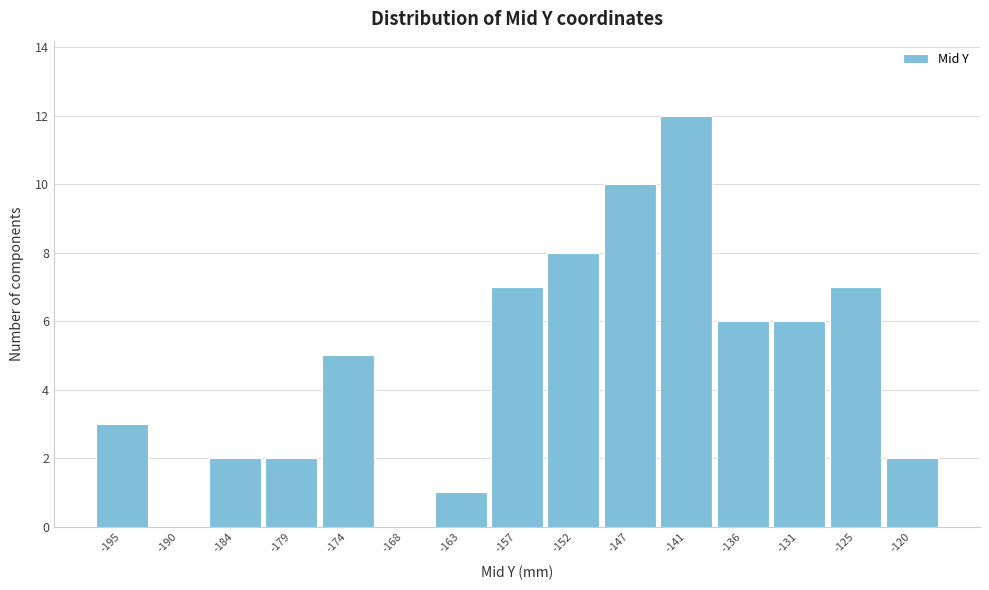

Reading left to right, list all the values displayed in this chart.

-195=3	-190=0	-184=2	-179=2	-174=5	-168=0	-163=1	-157=7	-152=8	-147=10	-141=12	-136=6	-131=6	-125=7	-120=2